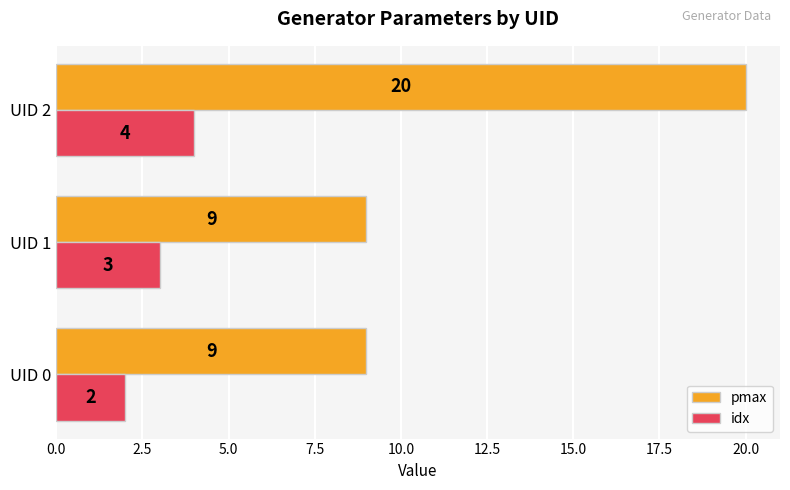

Which category has the highest value across all series?

UID 2